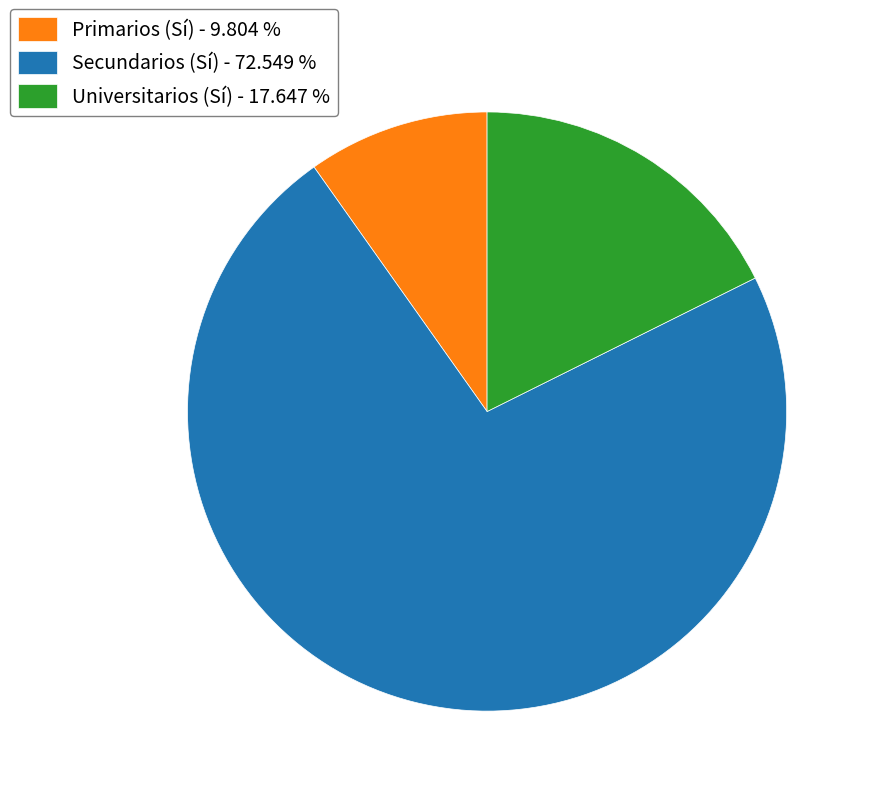

What is the largest slice in the pie chart?

Secundarios (Sí)